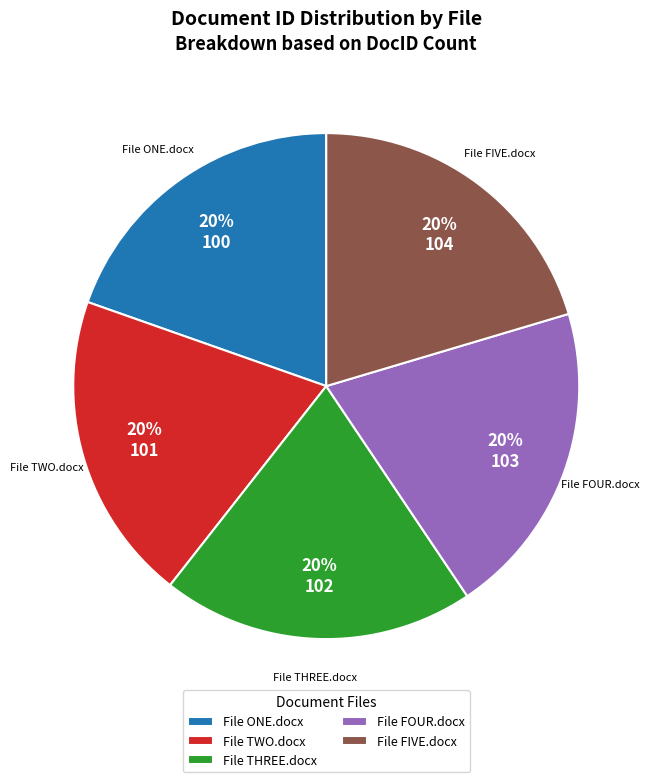

How many slices are in this pie chart?

5